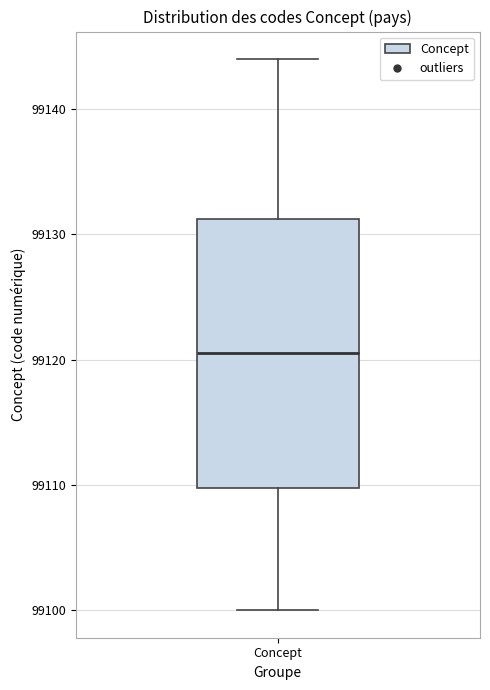

Read this box plot against the y-axis: the position of the median line, the range covered by the box, and the ends of both whiskers. The values are not printed on the chart, so give them approximately, as read against the axis.

median 99121, box 99110 to 99131, whiskers 99100 to 99144